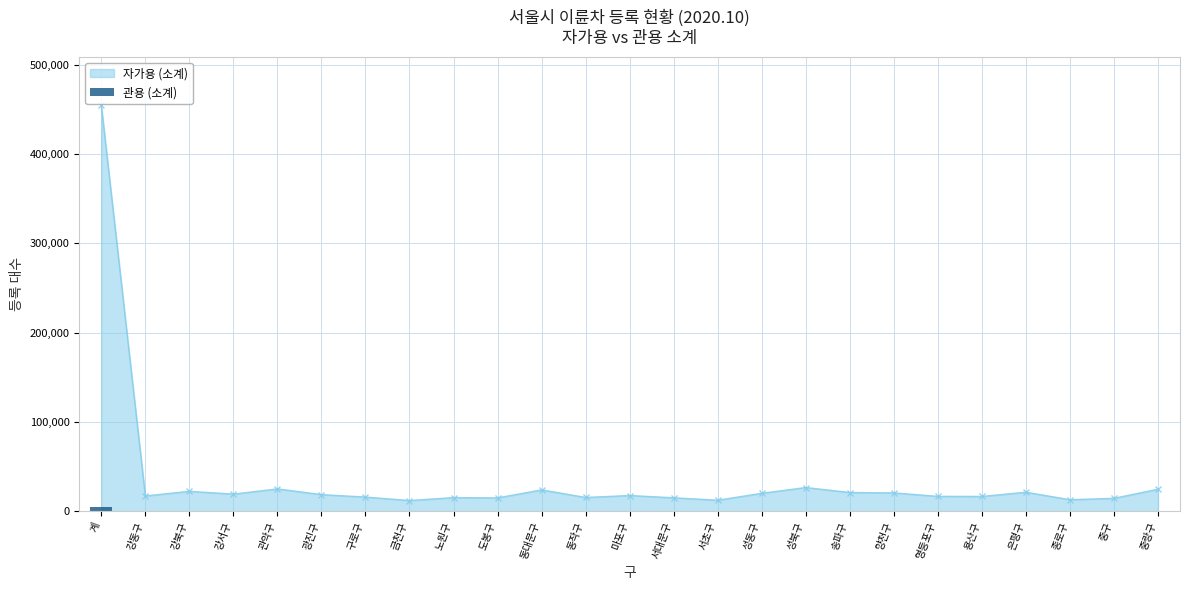

Does the chart contain any negative values?

No